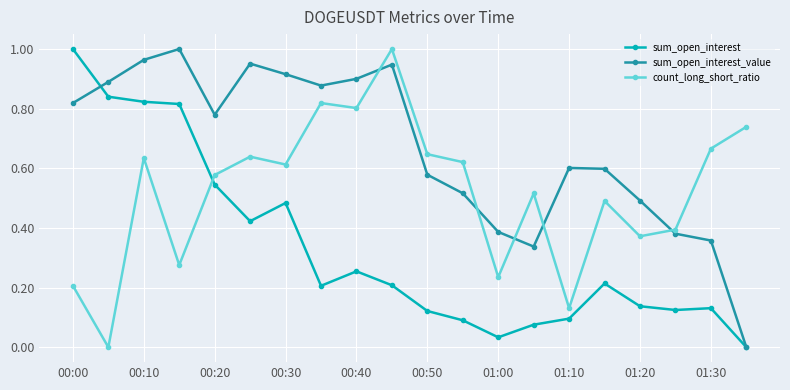

True or false: sum_open_interest has more than 2 interior local peaks.

True